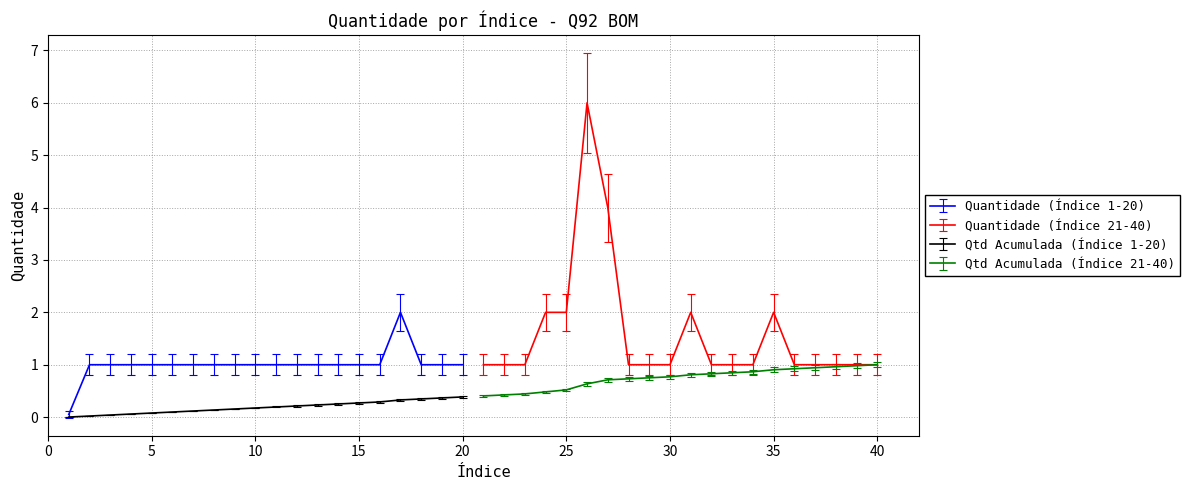

How many lines are shown in the chart?

4